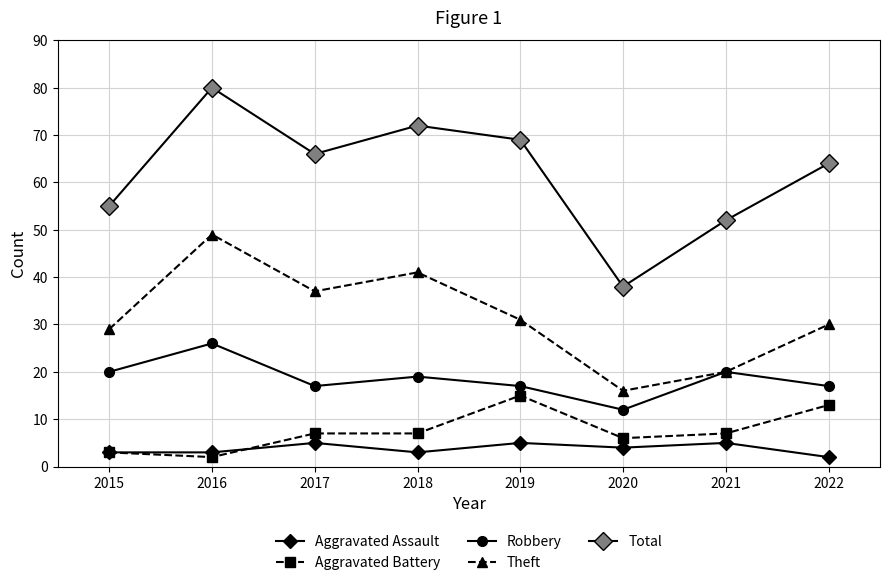

How many lines are shown in the chart?

5